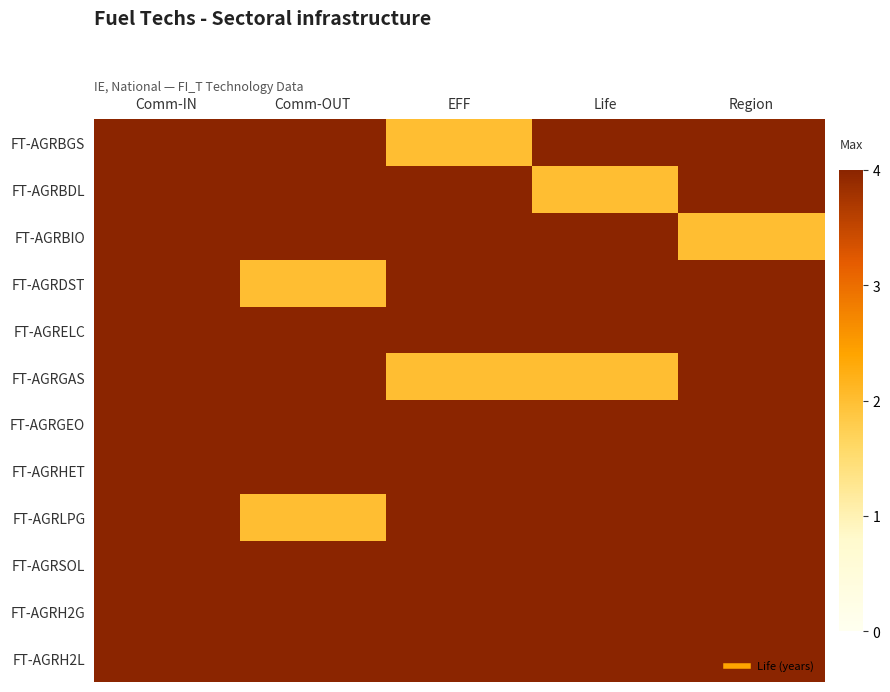

Reading left to right, transcribe all the data shown in this chart.

FT-AGRBGS: Comm-IN=4	Comm-OUT=4	EFF=2	Life=4	Region=4
FT-AGRBDL: Comm-IN=4	Comm-OUT=4	EFF=4	Life=2	Region=4
FT-AGRBIO: Comm-IN=4	Comm-OUT=4	EFF=4	Life=4	Region=2
FT-AGRDST: Comm-IN=4	Comm-OUT=2	EFF=4	Life=4	Region=4
FT-AGRELC: Comm-IN=4	Comm-OUT=4	EFF=4	Life=4	Region=4
FT-AGRGAS: Comm-IN=4	Comm-OUT=4	EFF=2	Life=2	Region=4
FT-AGRGEO: Comm-IN=4	Comm-OUT=4	EFF=4	Life=4	Region=4
FT-AGRHET: Comm-IN=4	Comm-OUT=4	EFF=4	Life=4	Region=4
FT-AGRLPG: Comm-IN=4	Comm-OUT=2	EFF=4	Life=4	Region=4
FT-AGRSOL: Comm-IN=4	Comm-OUT=4	EFF=4	Life=4	Region=4
FT-AGRH2G: Comm-IN=4	Comm-OUT=4	EFF=4	Life=4	Region=4
FT-AGRH2L: Comm-IN=4	Comm-OUT=4	EFF=4	Life=4	Region=4